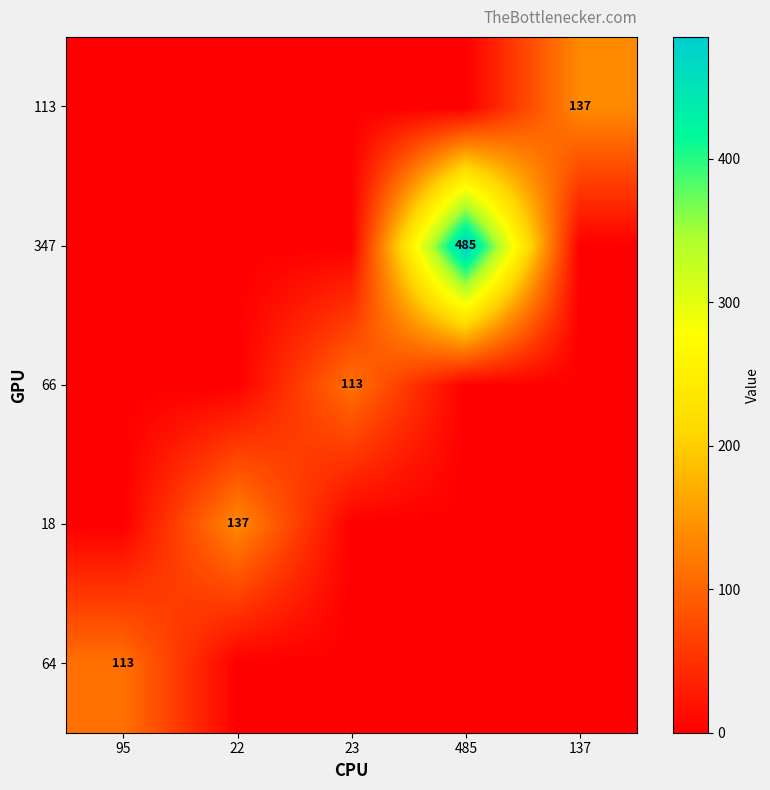

True or false: 66 has a value of 0 at 95.

True